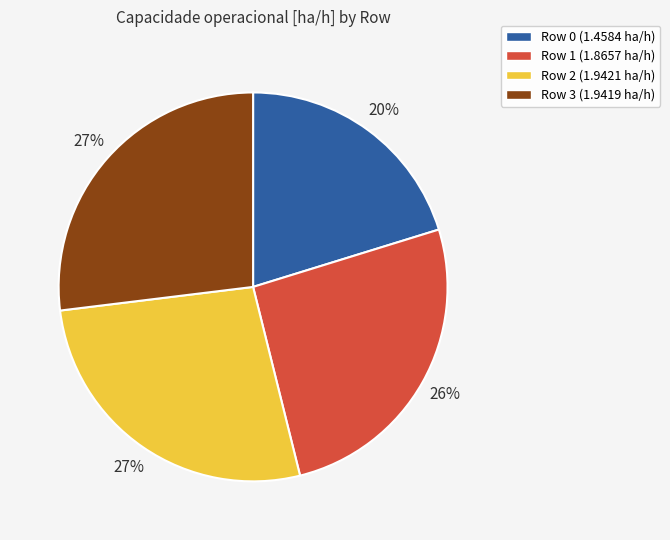

Is there a majority slice in this chart?

No